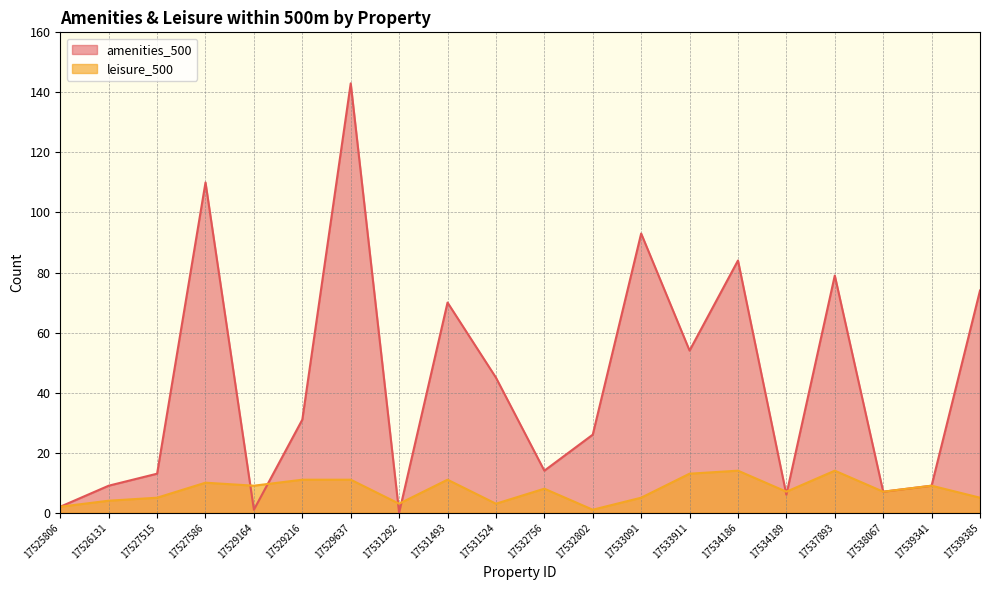

Which series ends up on top after the final intersection of leisure_500 and amenities_500?

amenities_500